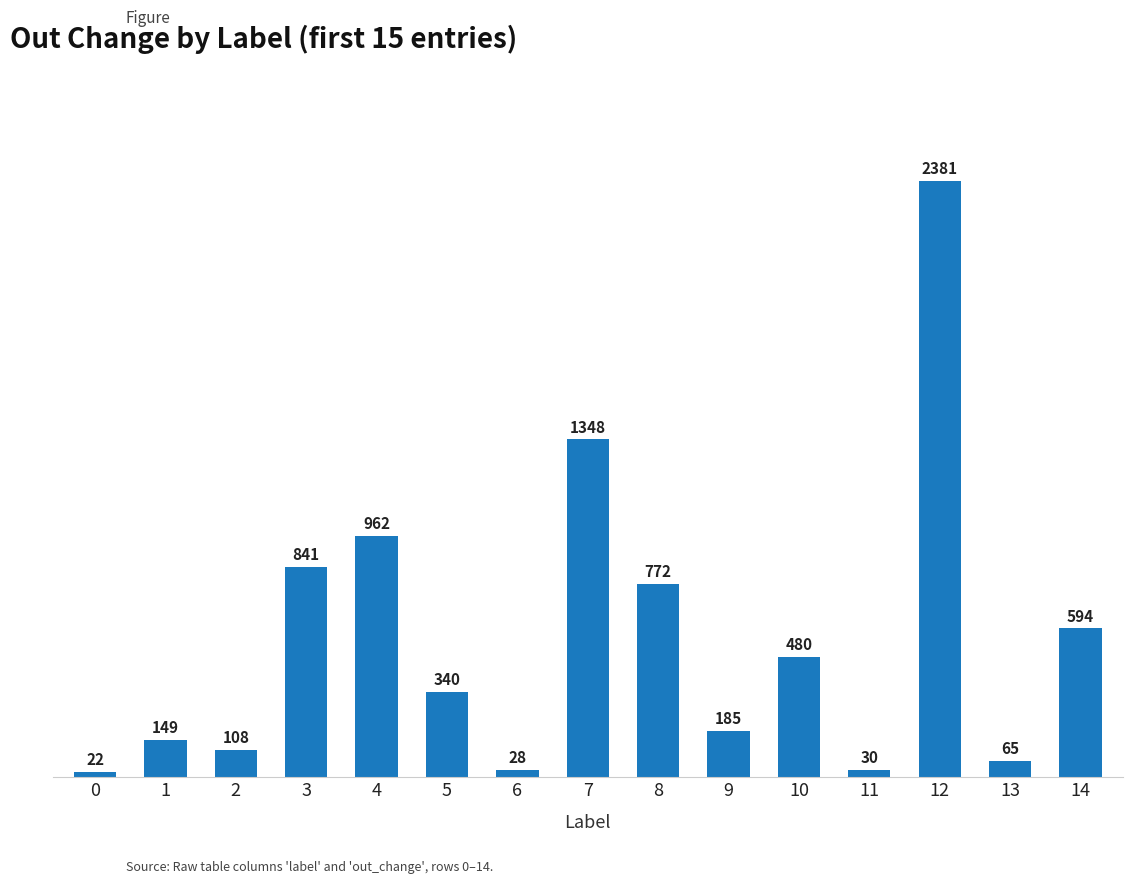

Reading left to right, transcribe all the data shown in this chart.

0=22	1=149	2=108	3=841	4=962	5=340	6=28	7=1348	8=772	9=185	10=480	11=30	12=2381	13=65	14=594